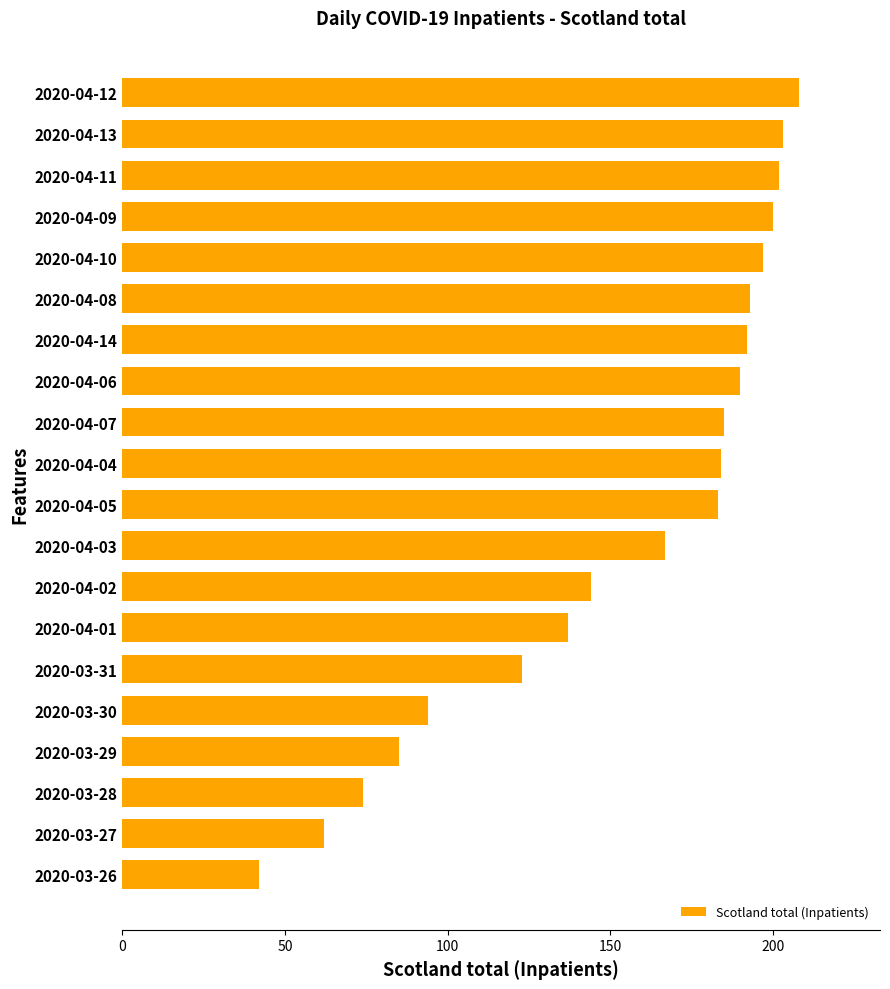

Reading bottom to top, list all the values displayed in this chart.

2020-03-26=42	2020-03-27=62	2020-03-28=74	2020-03-29=85	2020-03-30=94	2020-03-31=123	2020-04-01=137	2020-04-02=144	2020-04-03=167	2020-04-05=183	2020-04-04=184	2020-04-07=185	2020-04-06=190	2020-04-14=192	2020-04-08=193	2020-04-10=197	2020-04-09=200	2020-04-11=202	2020-04-13=203	2020-04-12=208